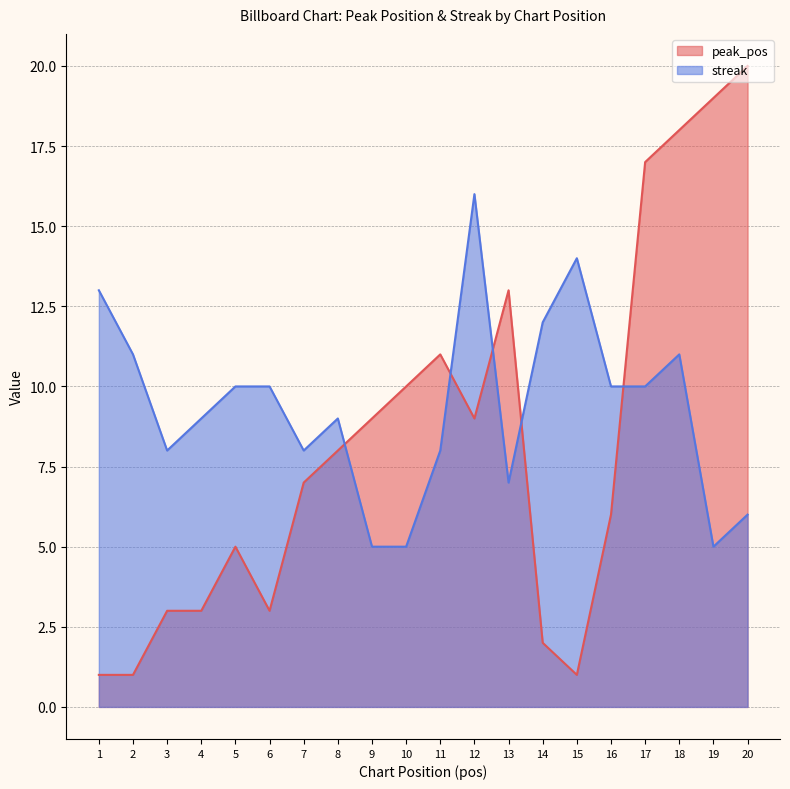

Where does the peak_pos series first go above 8?

9